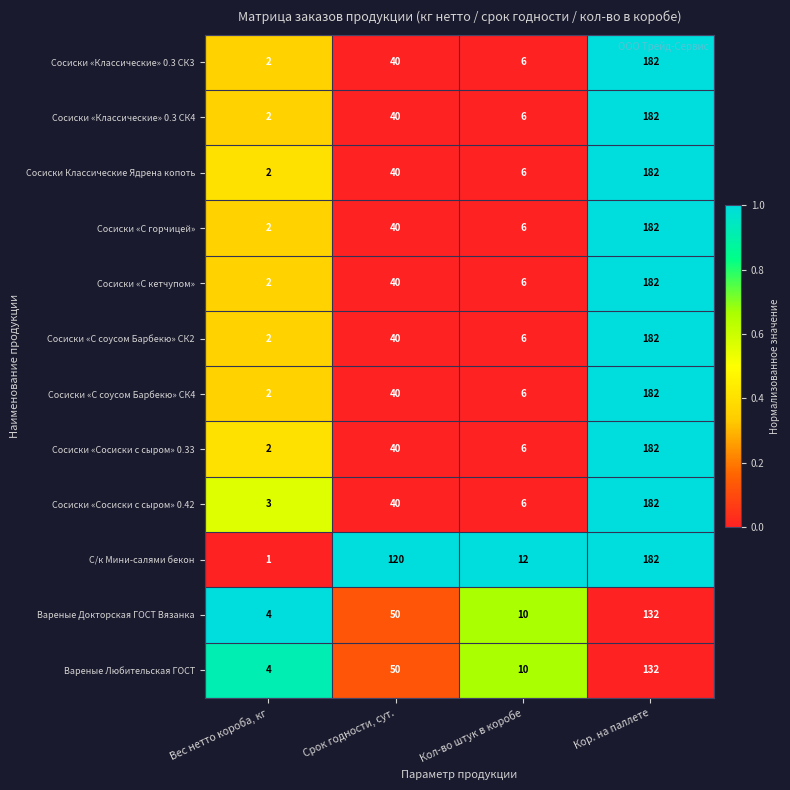

Which series has the largest range (max minus min)?

С/к Мини-салями бекон